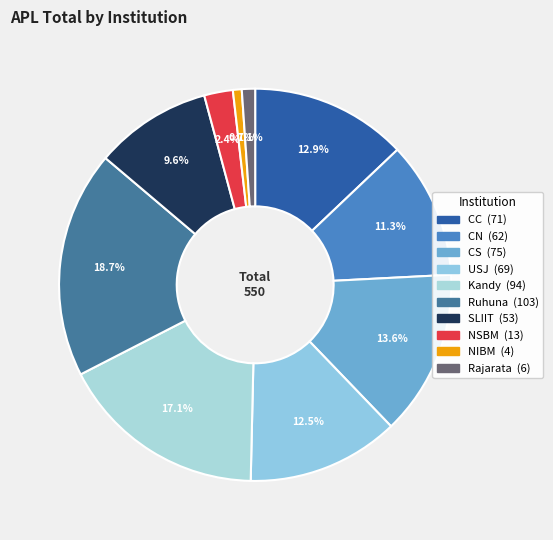

True or false: Ruhuna accounts for 7% of the total.

False